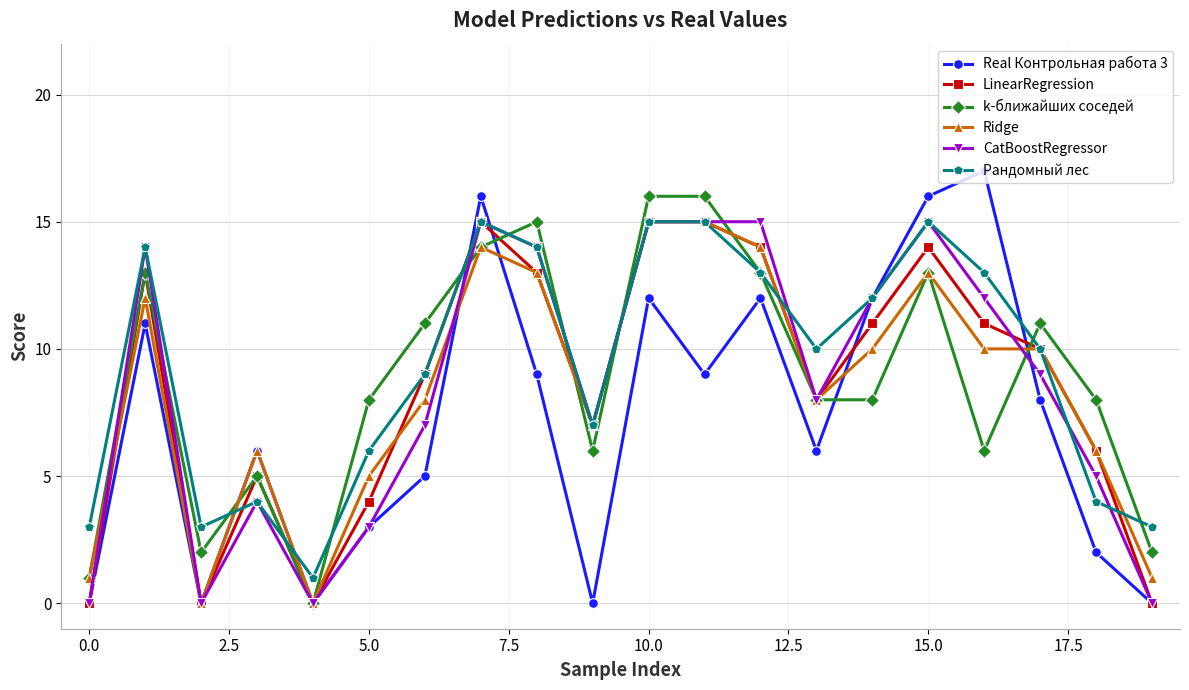

How many lines are shown in the chart?

6